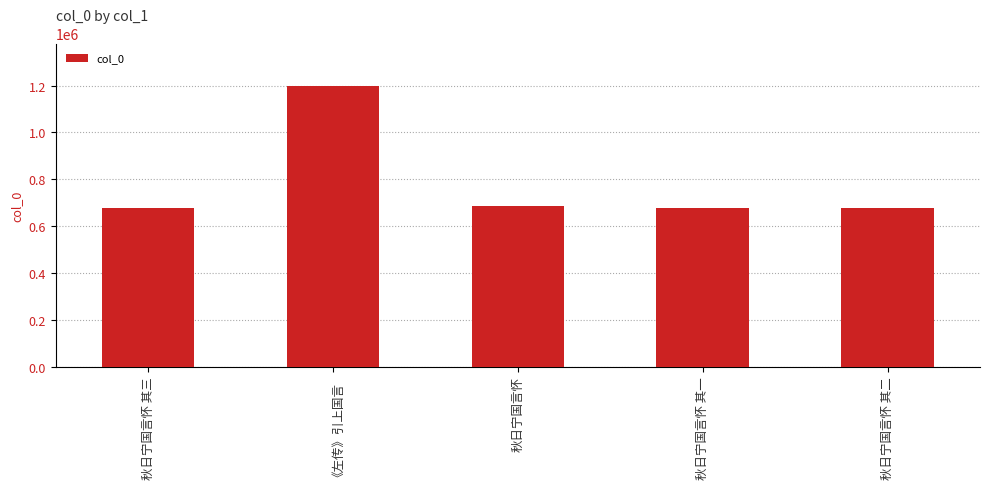

What is the label of the 4th bar from the right?

《左传》引上国言